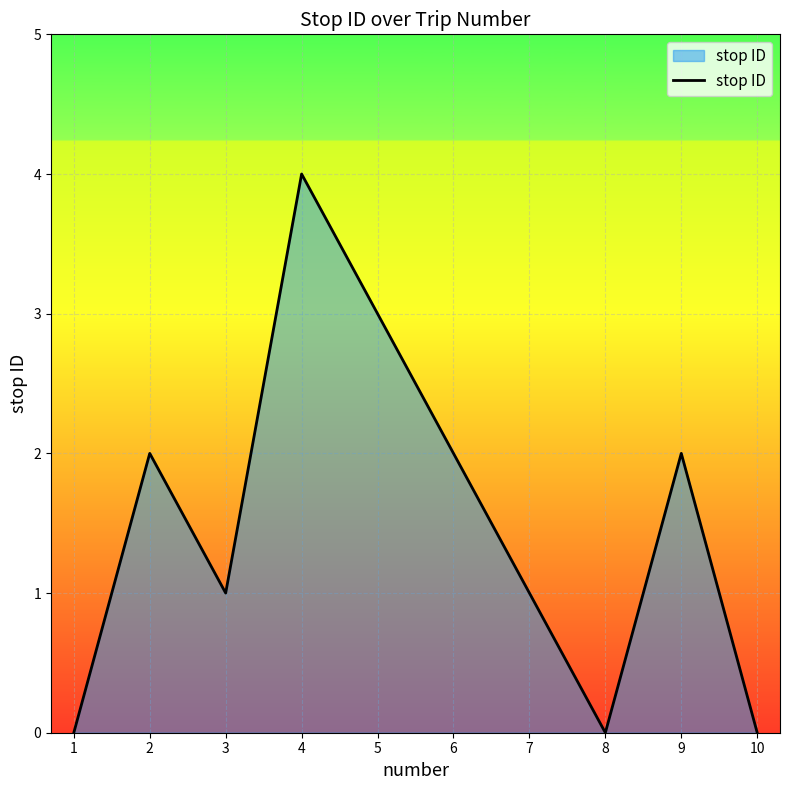

How many interior local valleys (lower than both neighbors) does the data have?

2